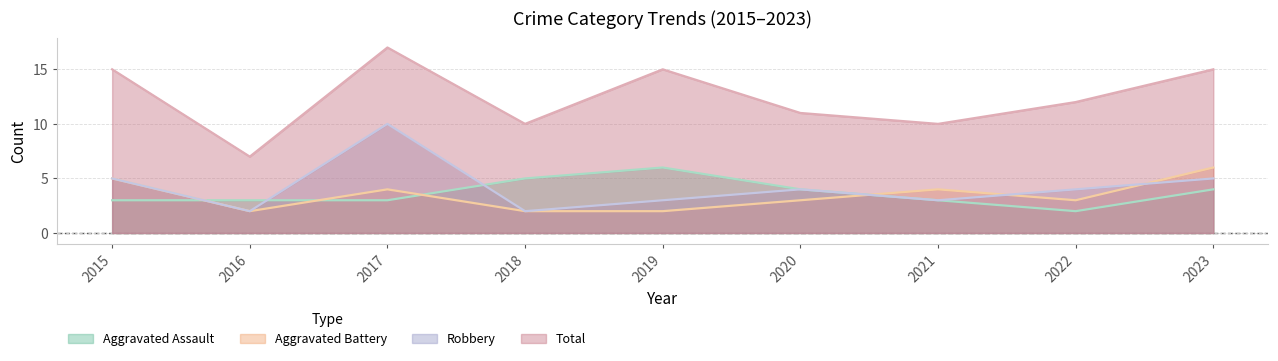

Which category has the lowest value in the Aggravated Assault series?

2022